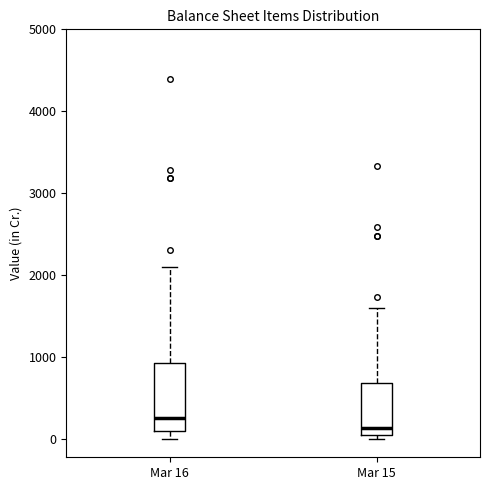

Reading left to right, read every box against the y-axis: the position of its median line, the range the box covers, and the ends of its whiskers. The values are not printed on the chart, so give them approximately, as read against the axis.

Mar 16: median 300, box 100 to 900, whiskers 0 to 2100
Mar 15: median 100 (just above the box's lower edge), box 100 to 700, whiskers 0 to 1600